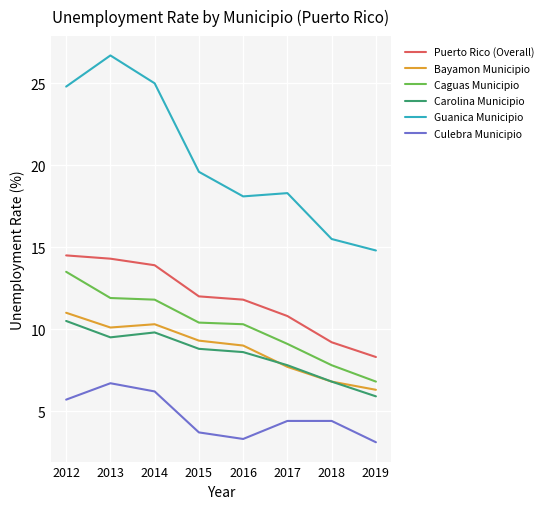

Which series has the largest total across all categories?

Guanica Municipio